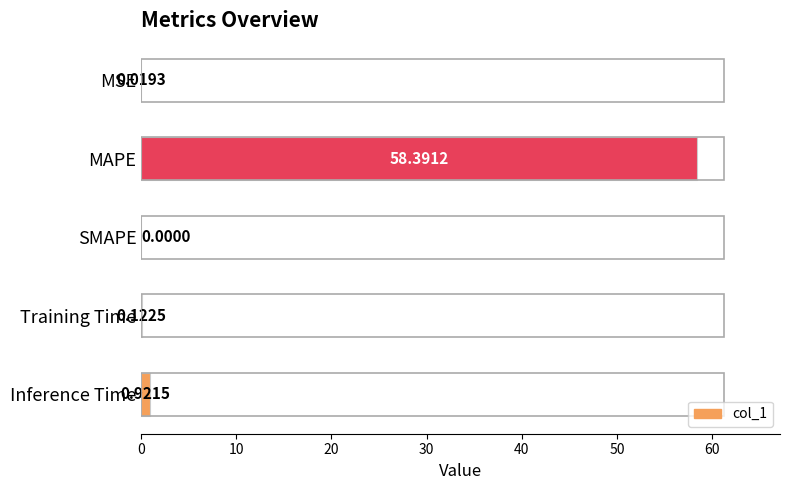

How many values exceed 0?

4